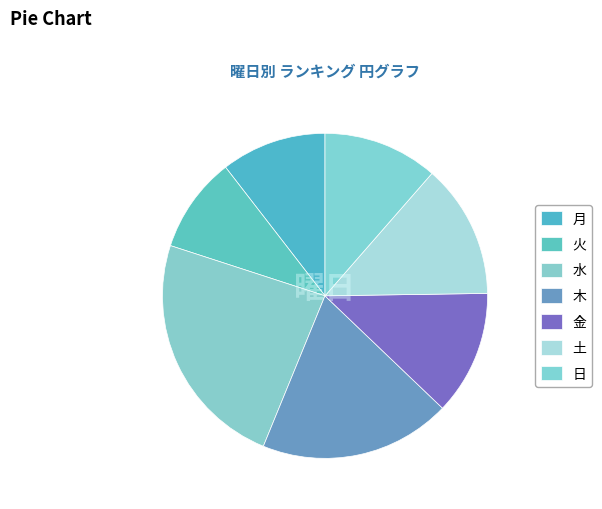

What is the change in value from 水 to 日?

-28